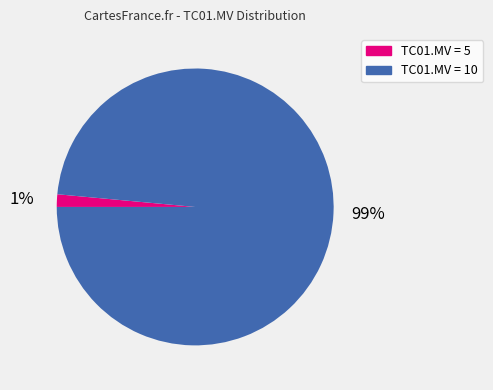

To the nearest percent, what is the average slice percentage?

50%